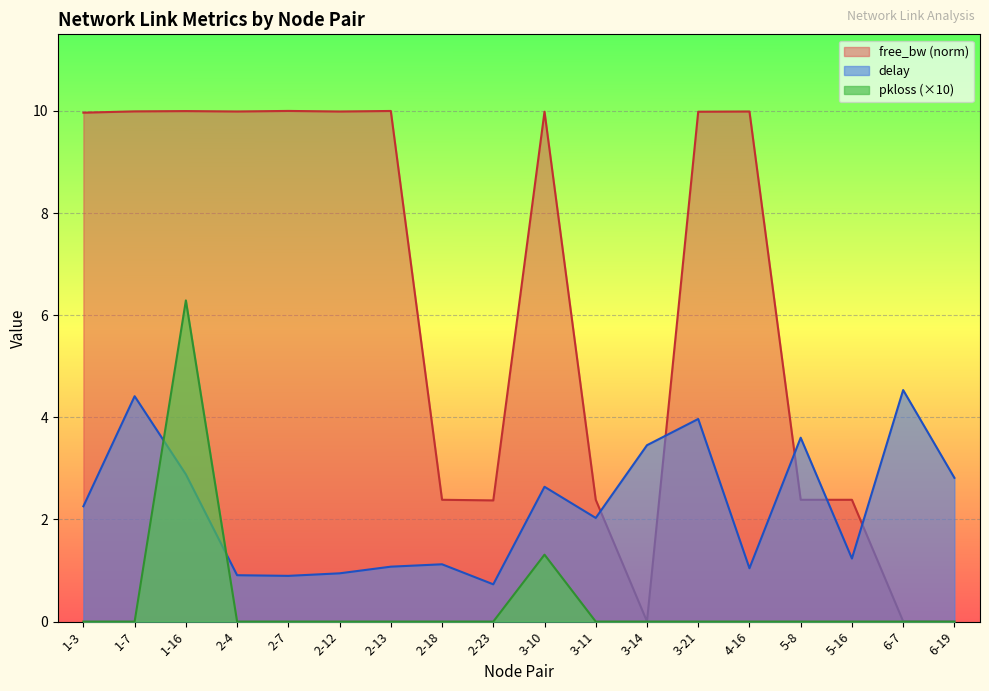

At which category is the sum across all series the highest?

1-16